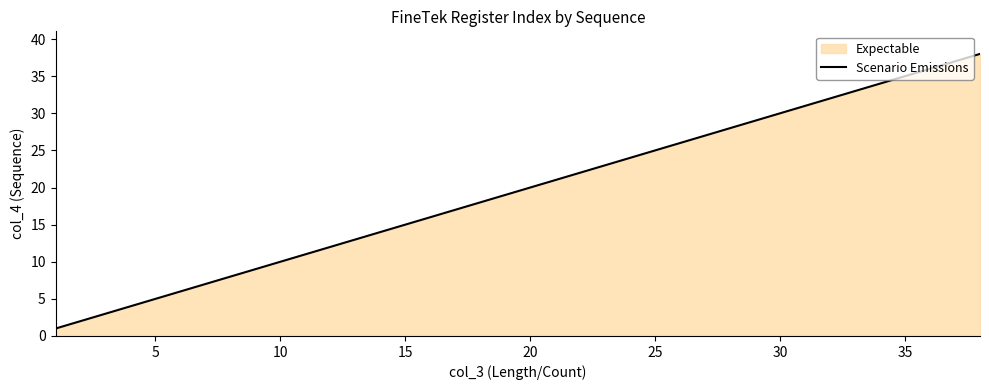

How many lines are shown in the chart?

1